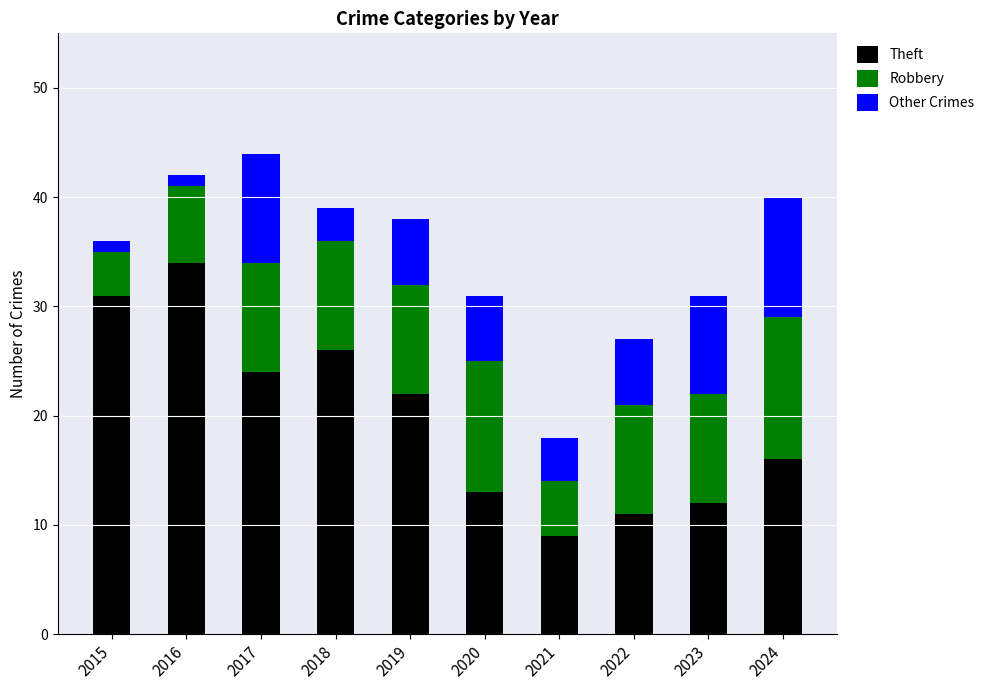

What is the maximum value for Theft?

34